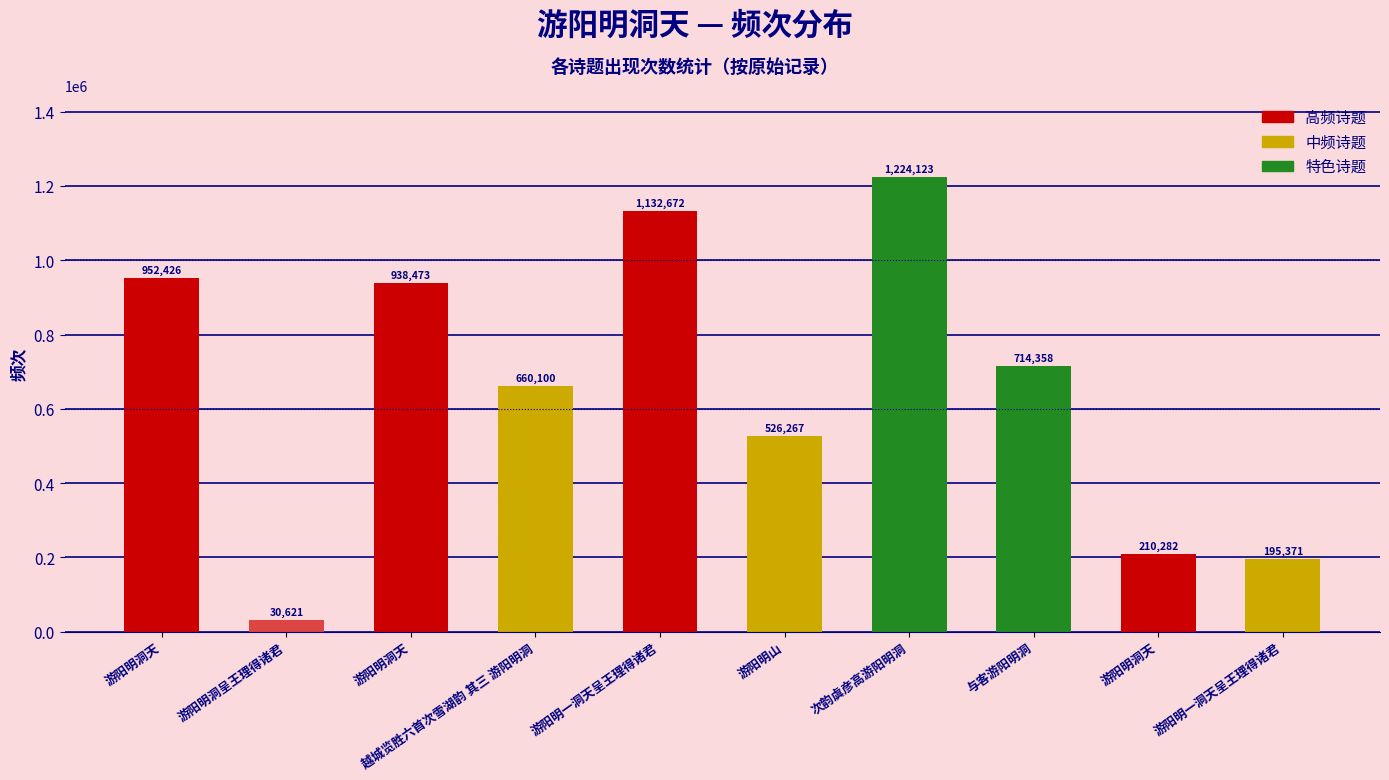

What is the ratio of the value at 游阳明洞天 to the value at 游阳明一洞天呈王理得诸君?

4.9